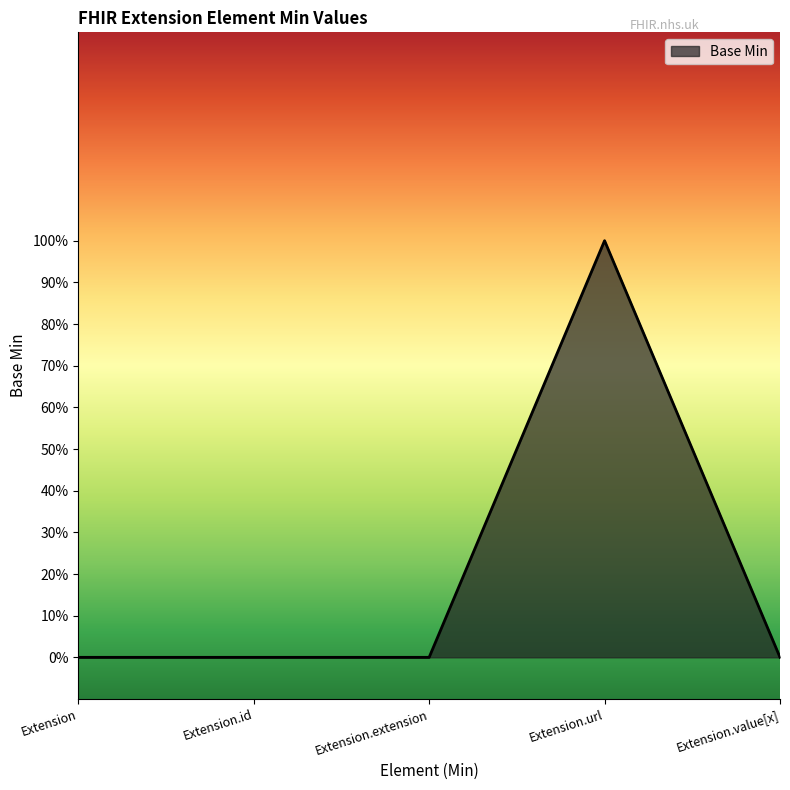

How many values are between 0 and 1?

5